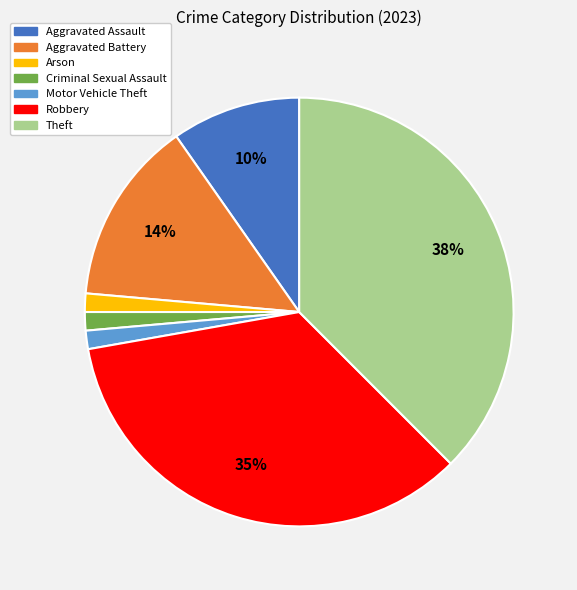

How many slices are in this pie chart?

7